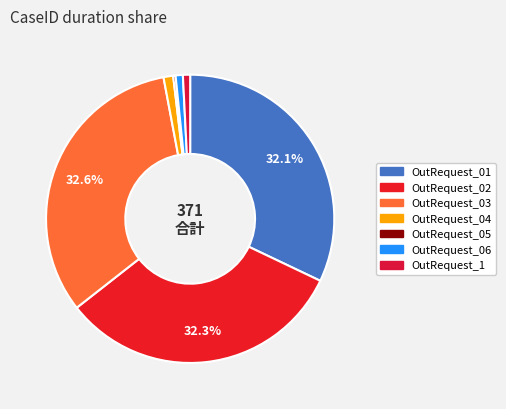

How many segments does this pie chart have?

7